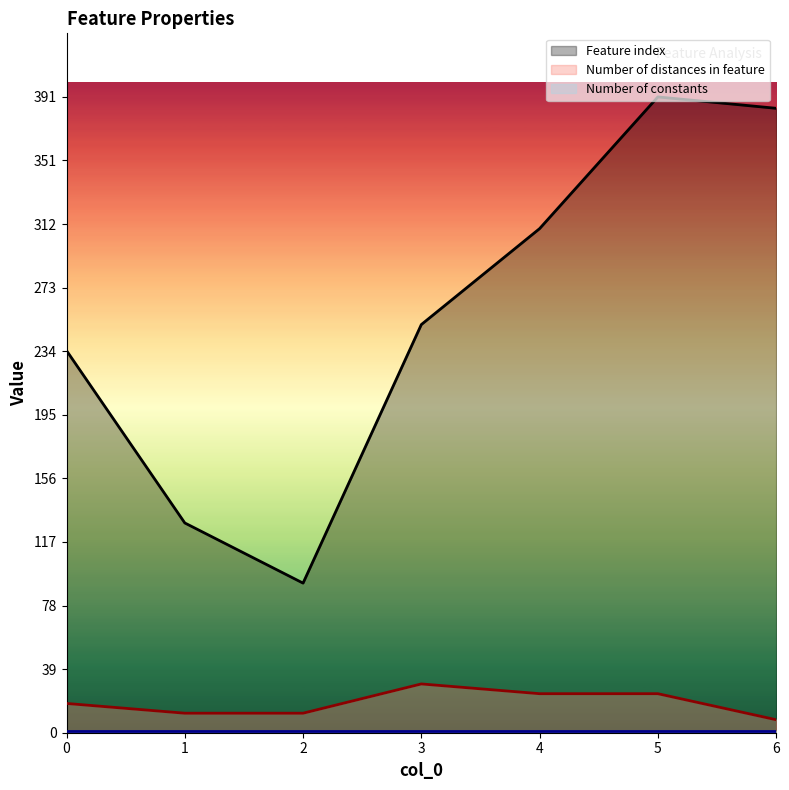

Which has a higher value, 6 or 0?

6